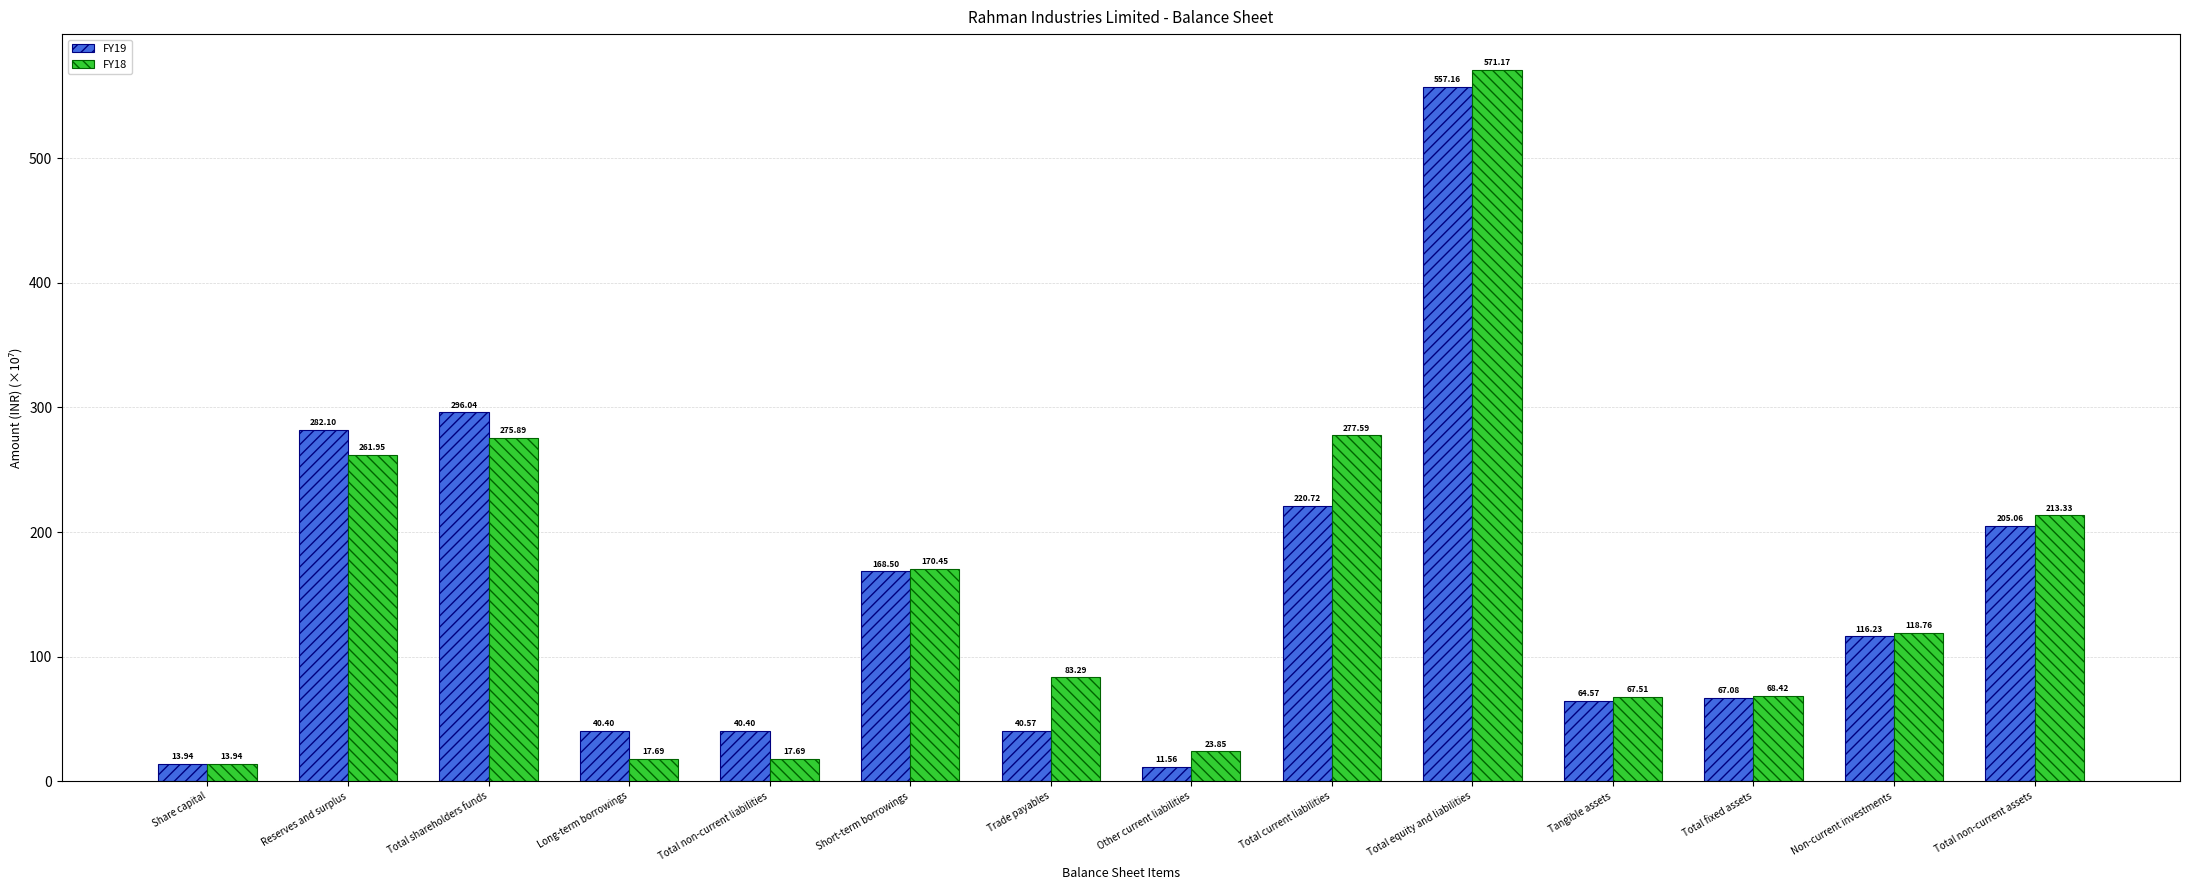

Does the chart contain stacked bars?

No